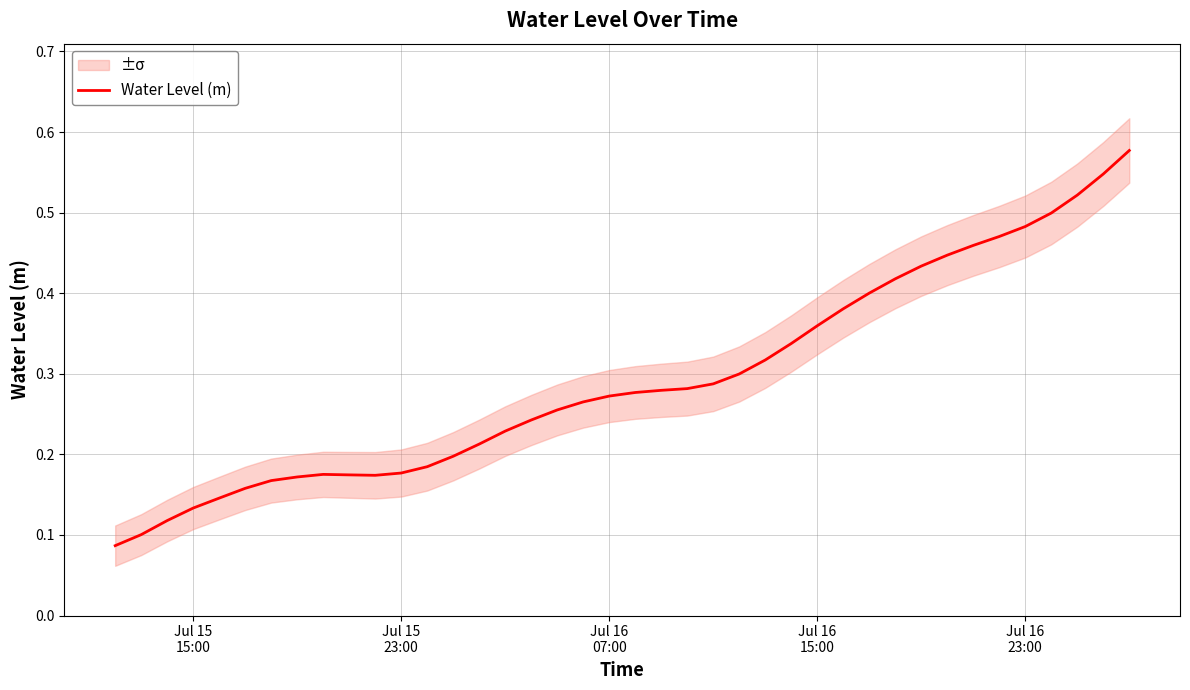

Reading right to left, extract all data points from this chart.

0.6	0.5	0.5	0.5	0.5	0.5	0.5	0.4	0.4	0.4	0.4	0.4	0.4	0.3	0.3	0.3	0.3	0.3	0.3	0.3	0.3	0.3	0.3	0.2	0.2	0.2	0.2	0.2	0.2	0.2	0.2	0.2	0.2	0.2	0.2	0.1	0.1	0.1	0.1	0.1